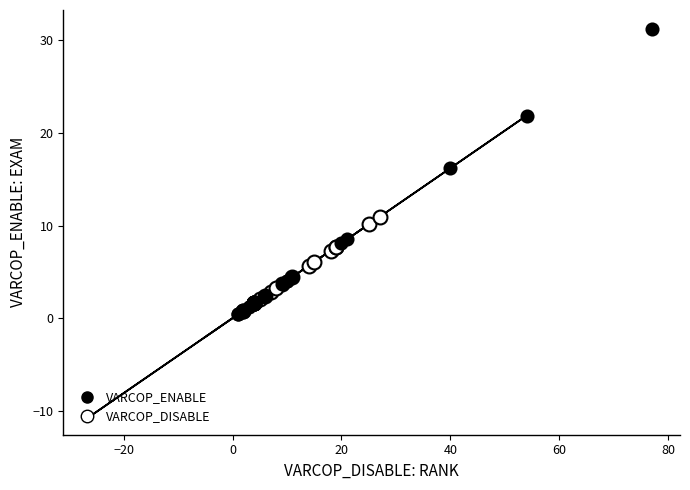

Which series has the widest spread of Y values?

VARCOP_ENABLE